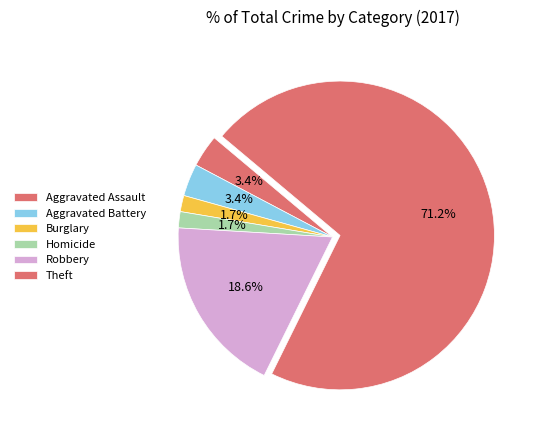

What is the majority slice?

Theft